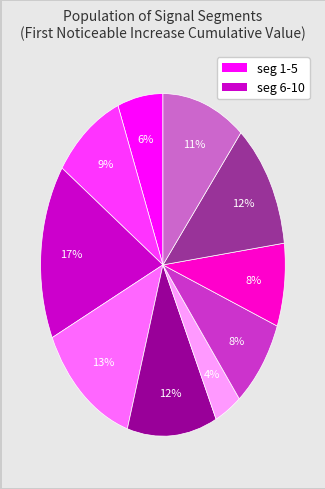

Is there a majority slice in this chart?

No